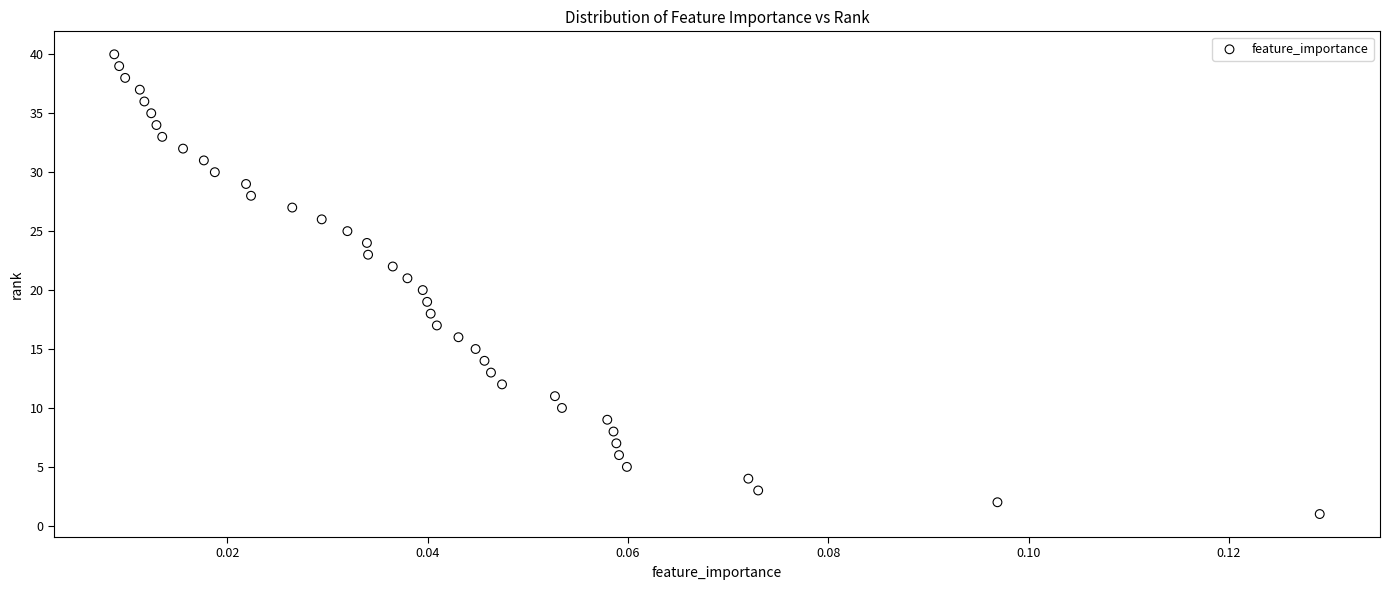

What is the range of Y values (max minus min)?

39